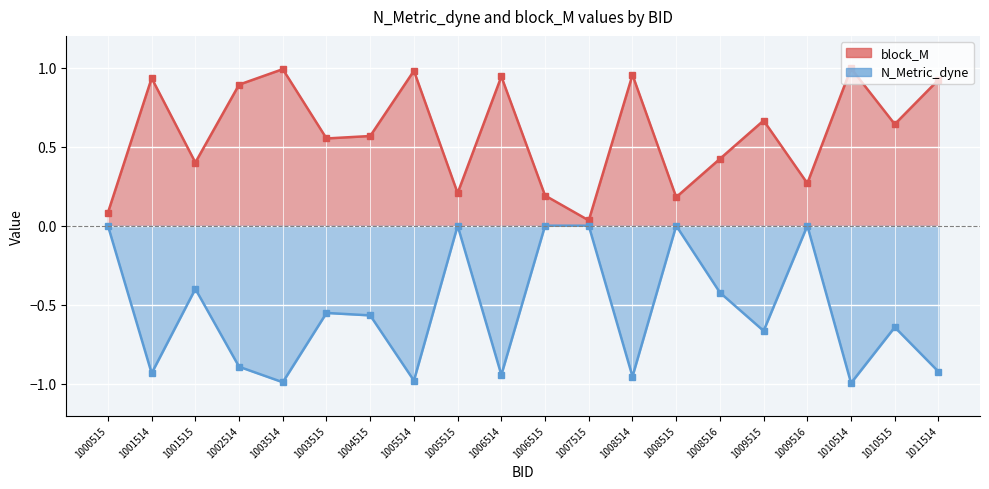

True or false: block_M and N_Metric_dyne cross at least once.

False